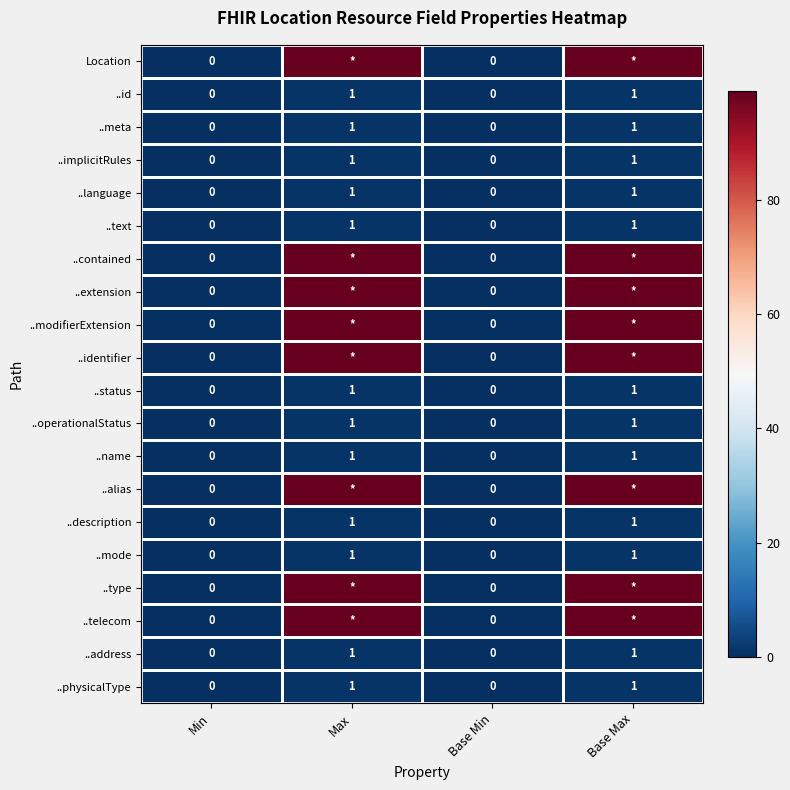

Which category has the lowest value across all series?

Min